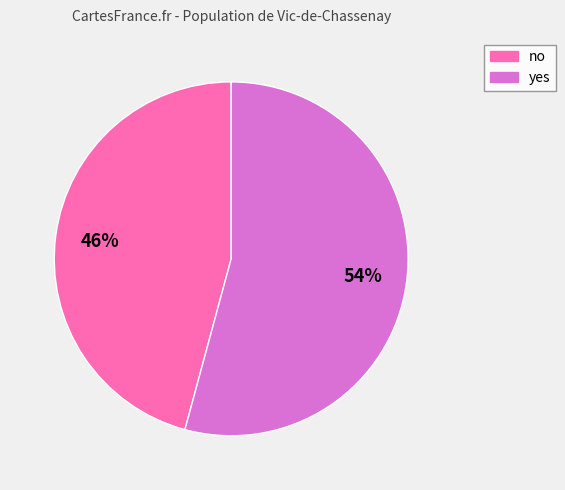

To the nearest percent, what portion does yes represent?

54%